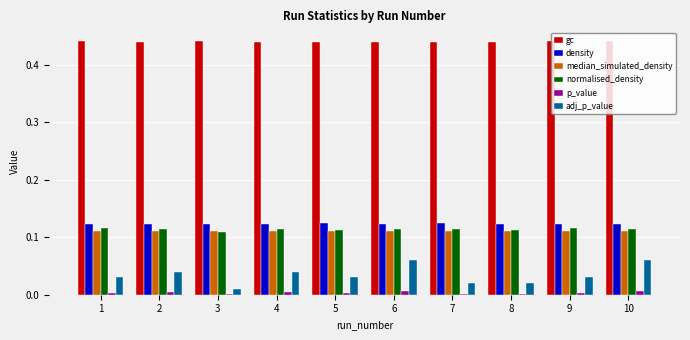

Is the value of median_simulated_density at 6 greater than the value of adj_p_value at 4?

Yes